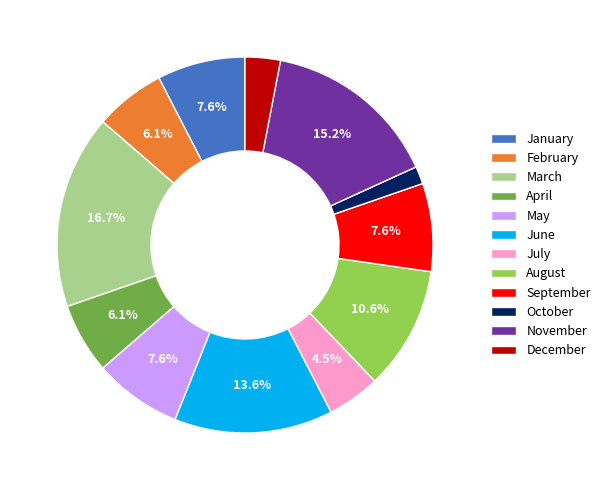

Combined, do October and May account for over 50%?

No